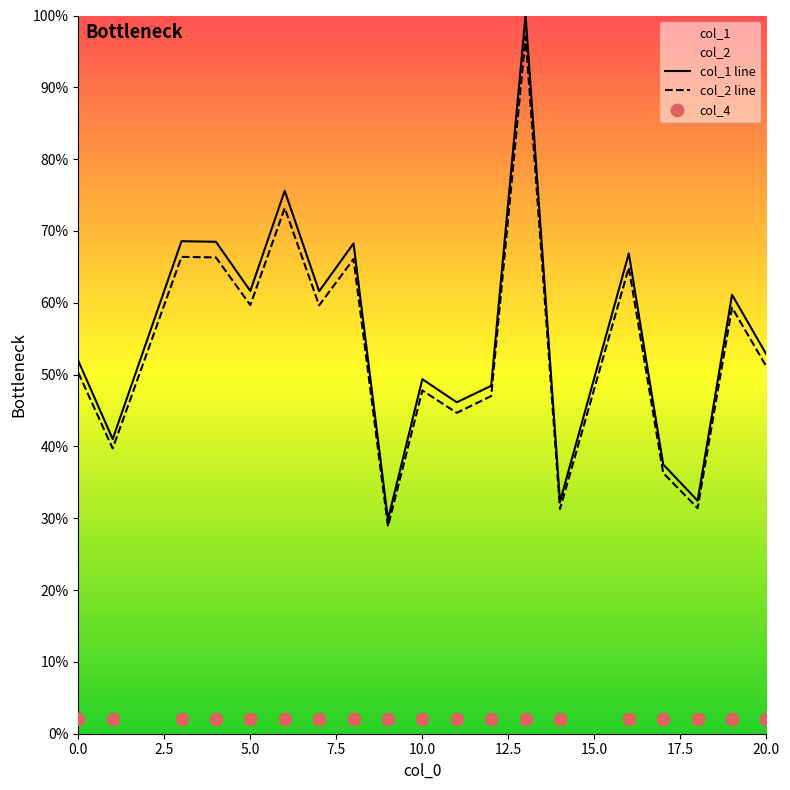

Which series has the largest total across all categories?

col_1 line